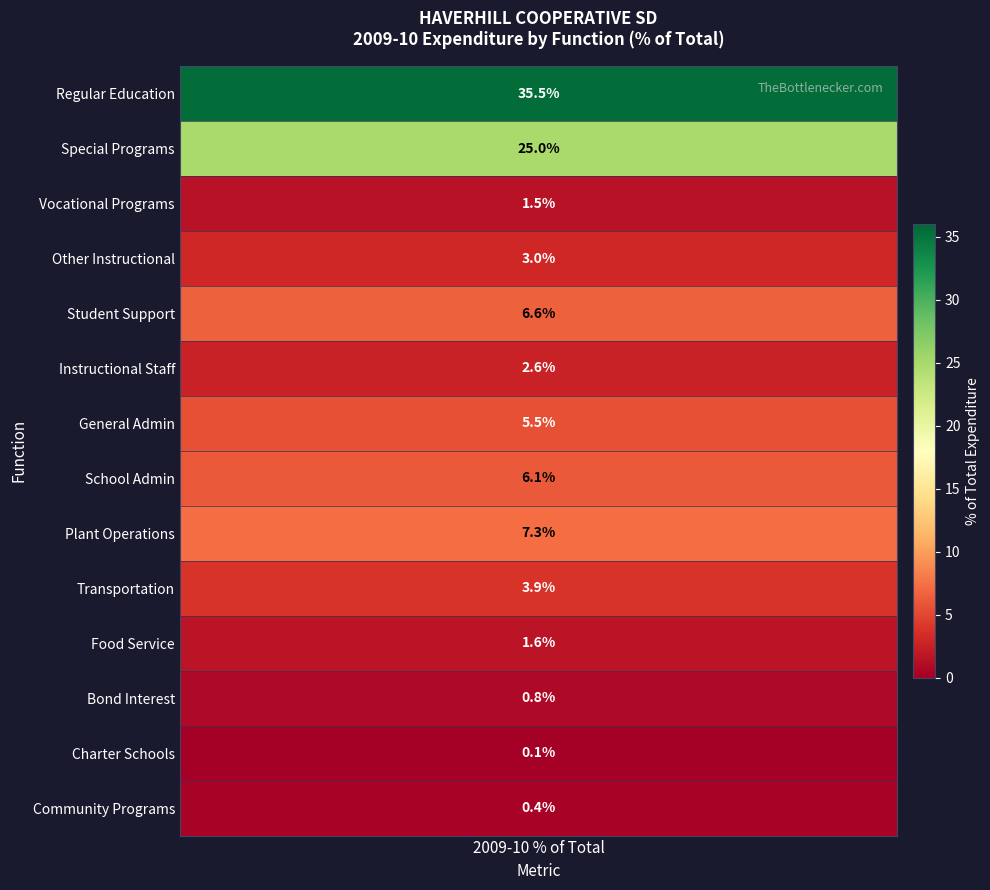

How many distinct data groups are displayed?

14